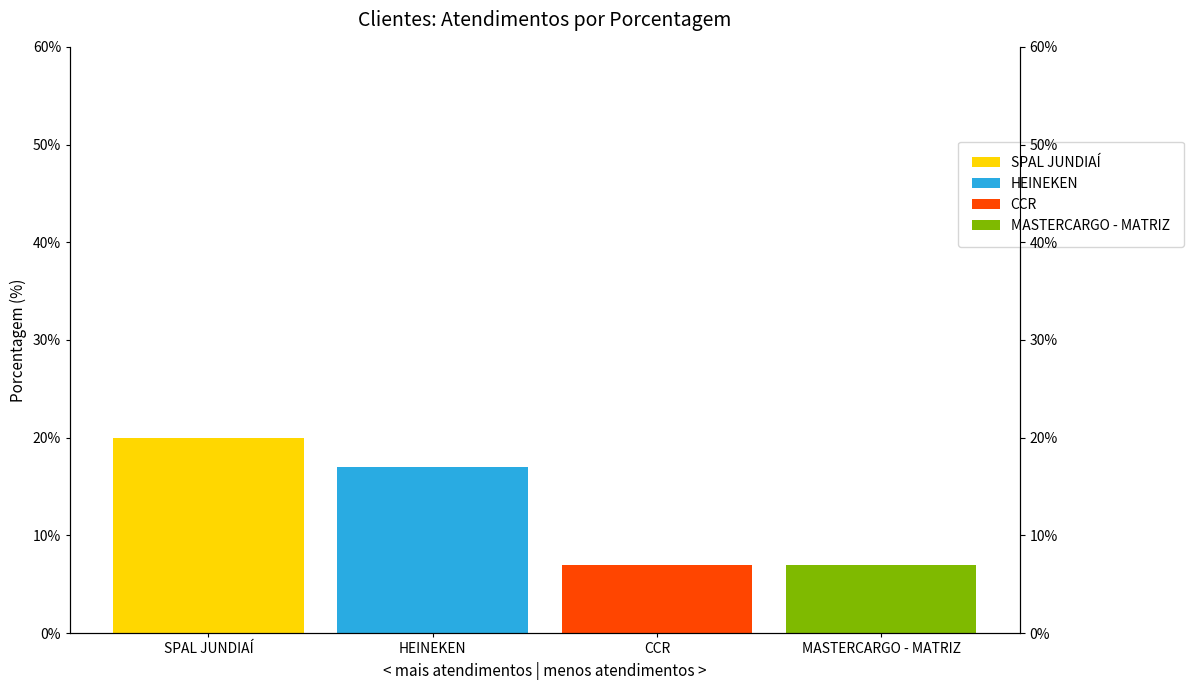

How many positive values does the MASTERCARGO - MATRIZ series have?

1